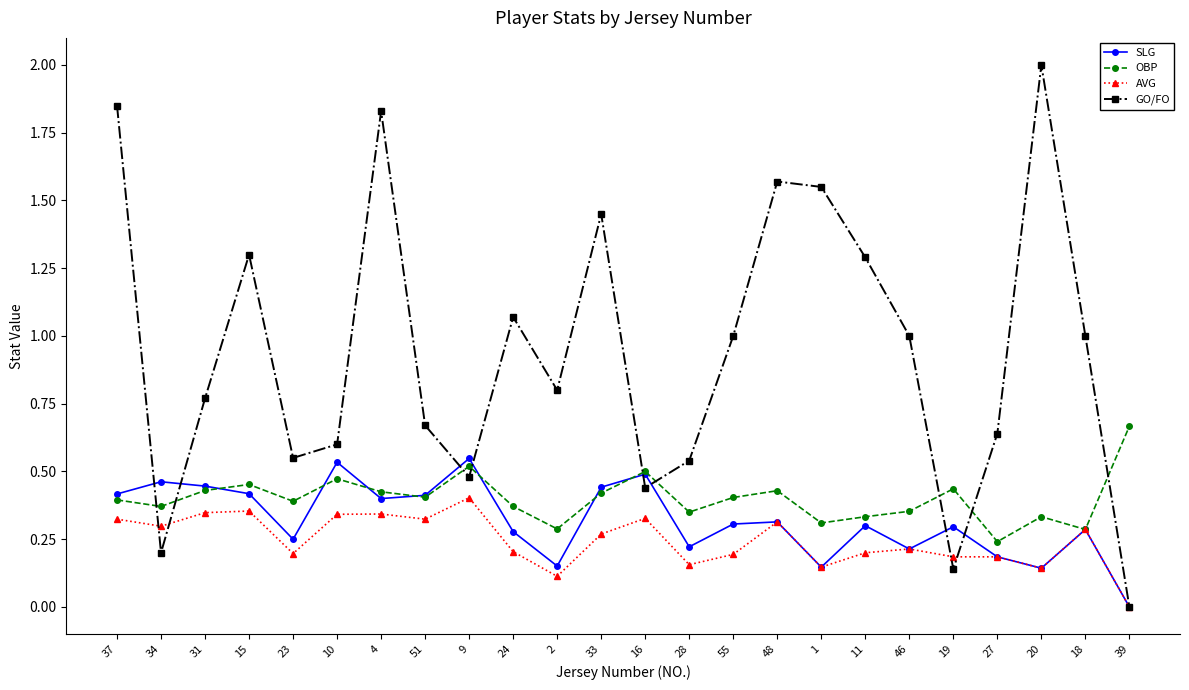

What is the label of the 7th point from the right?

11